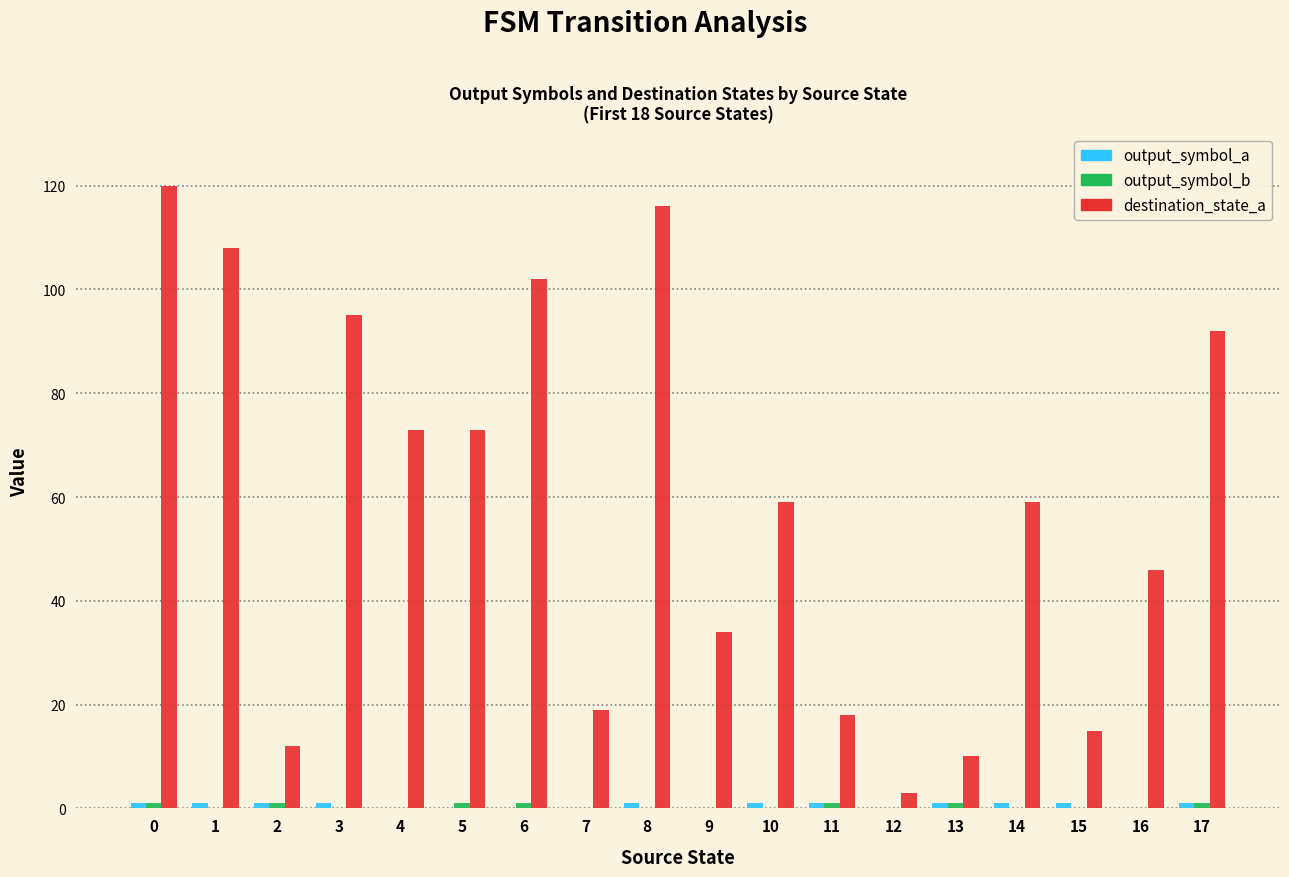

Which series changed the most between 0 and 13?

destination_state_a